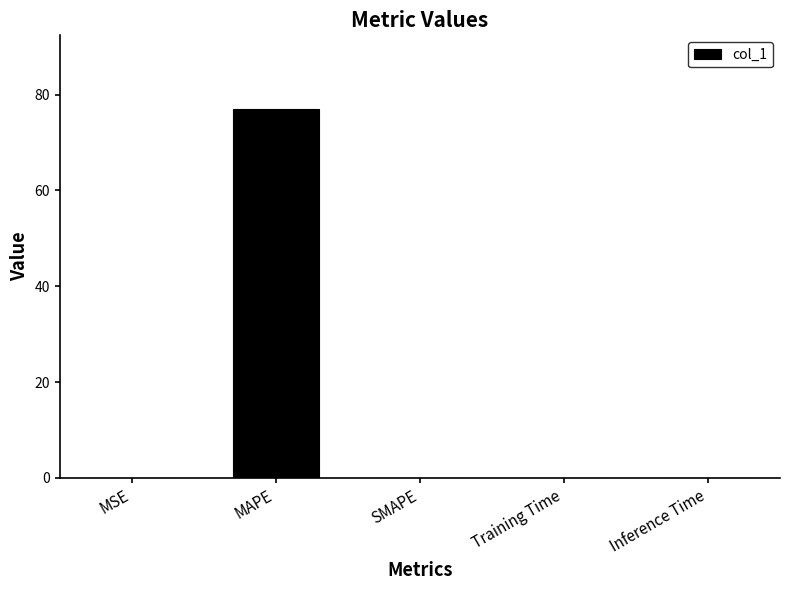

What is the sum of the values at MAPE and MSE?

77.0